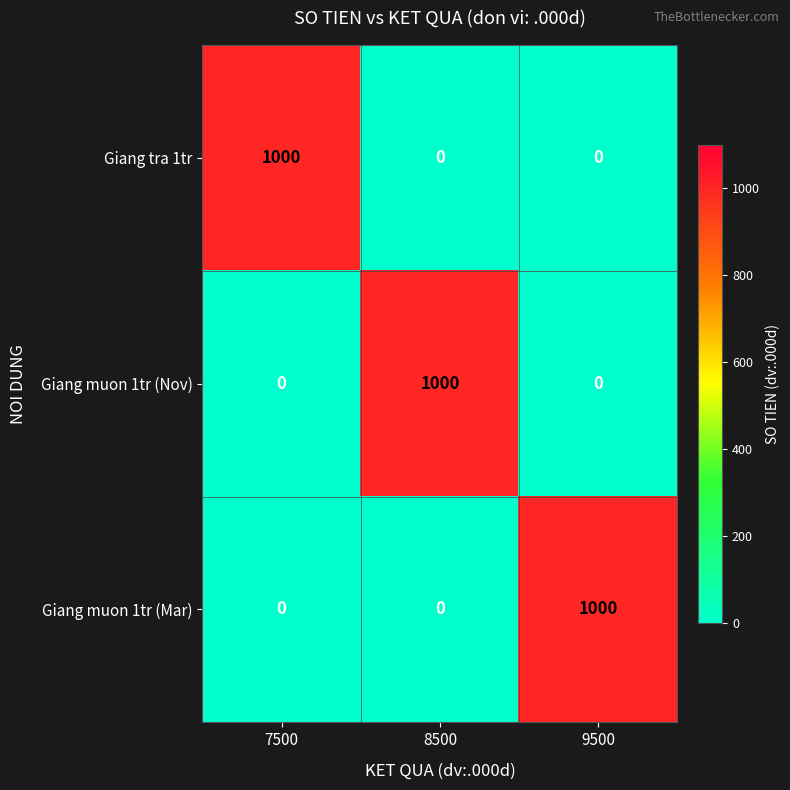

Count the number of categories in the chart.

3